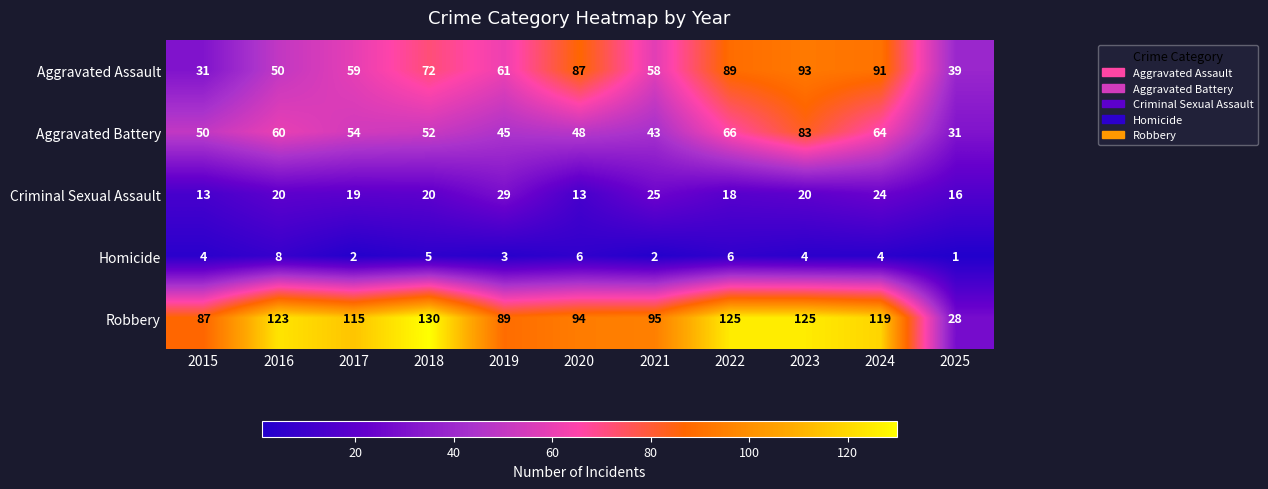

The Homicide series shows 4 at 2024. True or false?

True